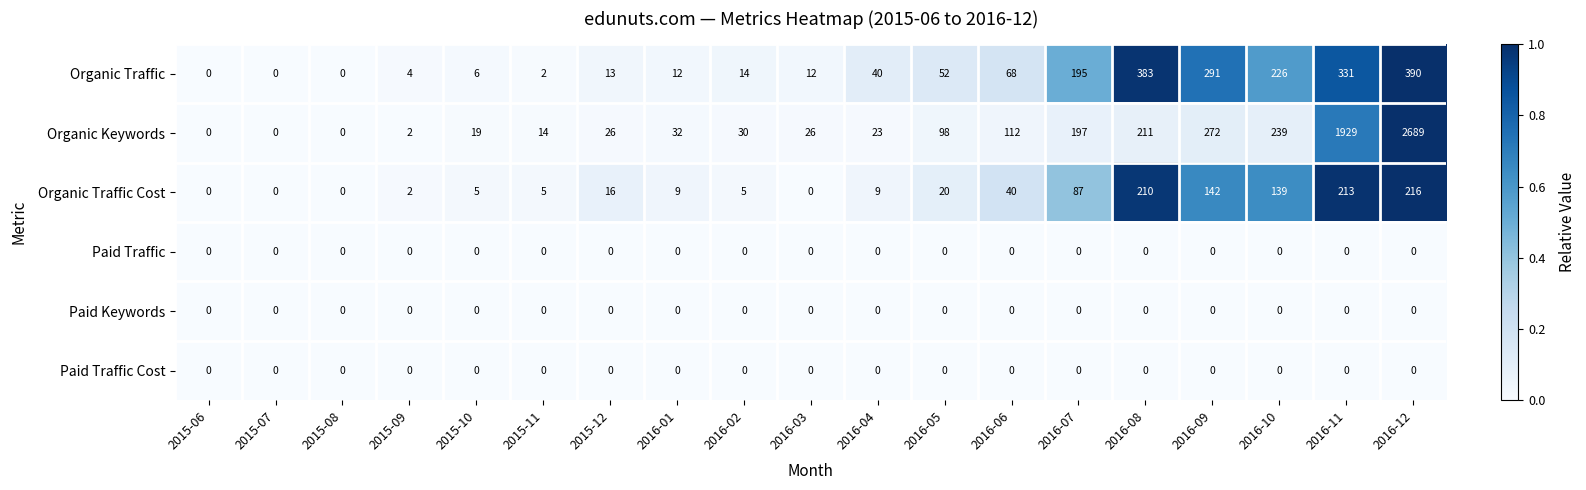

Is the value of Paid Keywords at 2016-07 greater than the value of Organic Traffic at 2016-02?

No